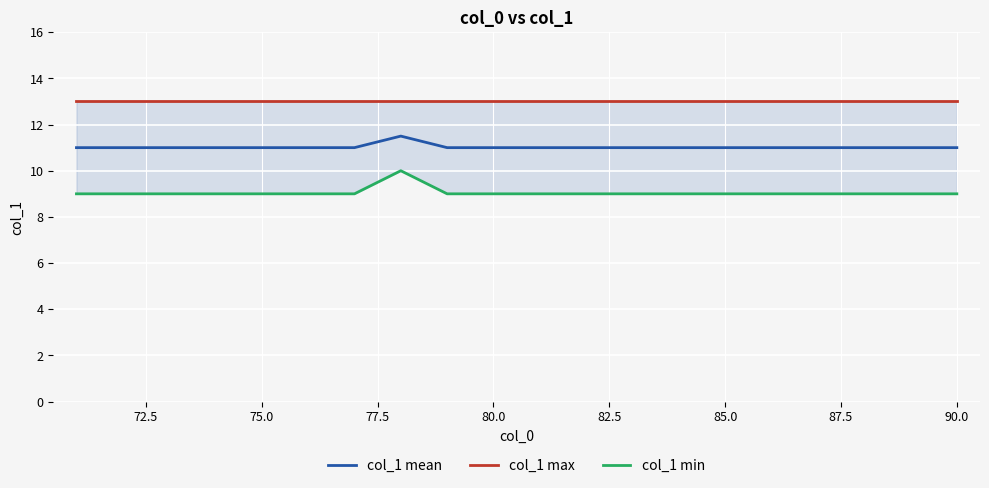

In col_1 min, how many points are higher than both neighbors (excluding endpoints)?

1